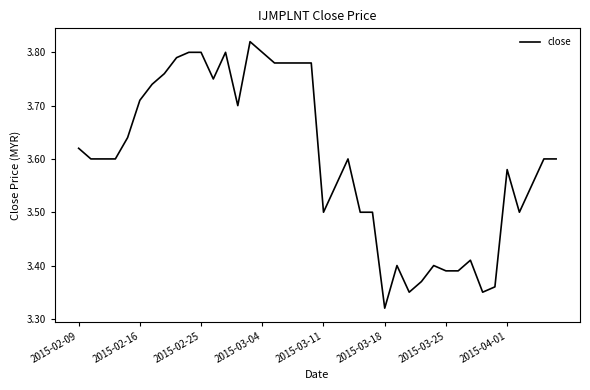

What is the difference between the maximum and minimum values?

0.5